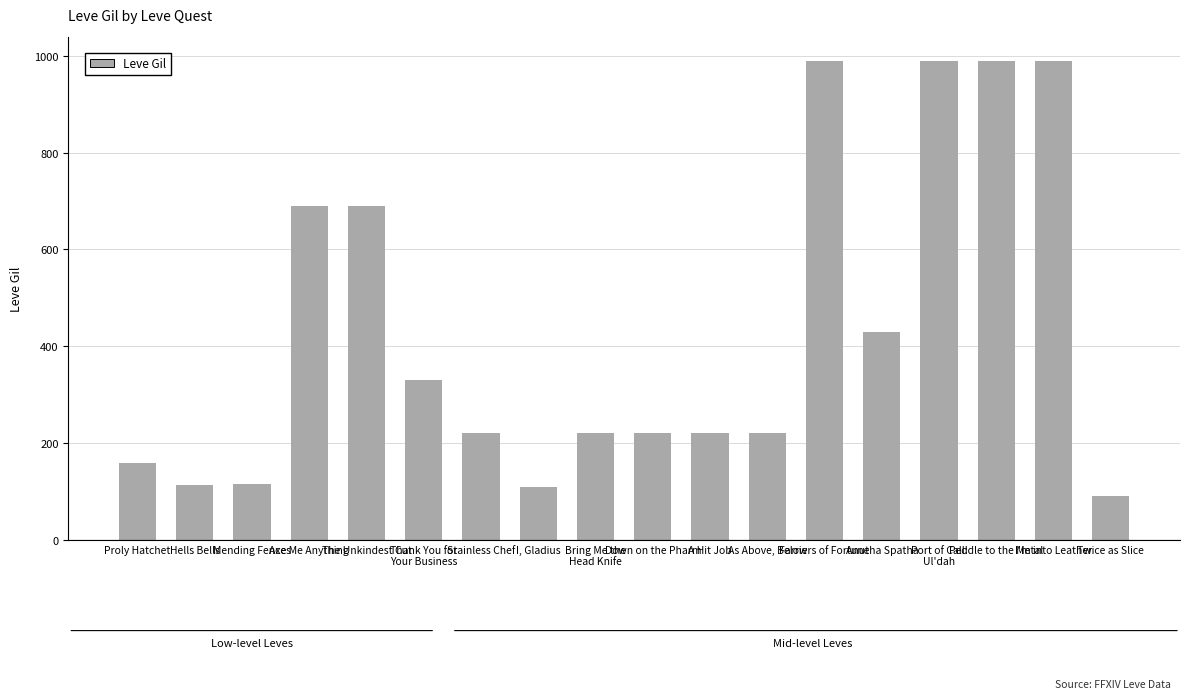

What is the difference between the second highest and second lowest values?

880